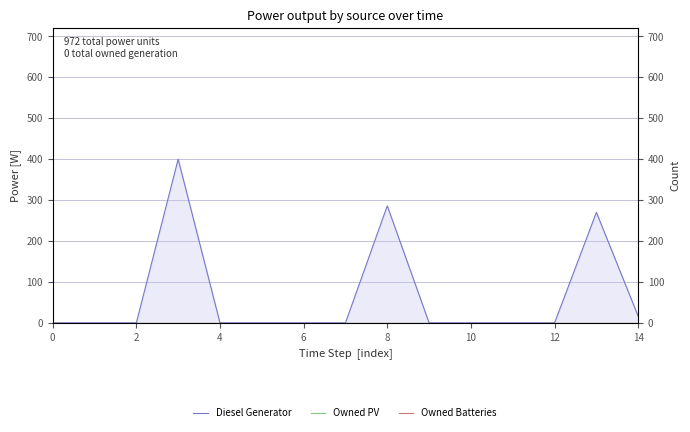

Rank the series at 13 from lowest to highest value.

Owned PV, Owned Batteries, Diesel Generator